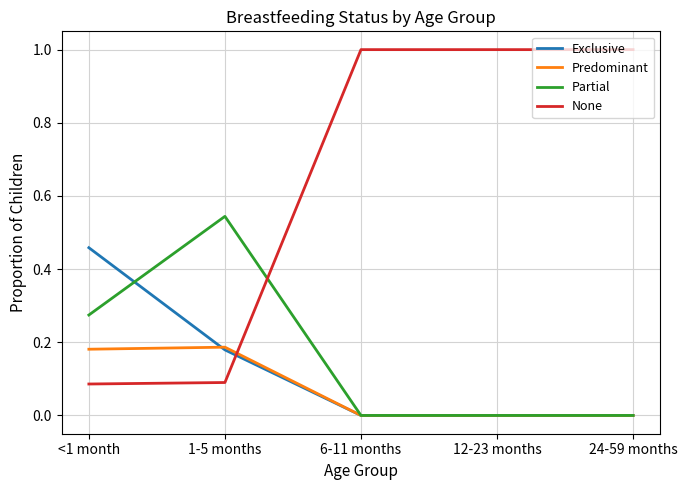

Which series has the largest range (max minus min)?

None